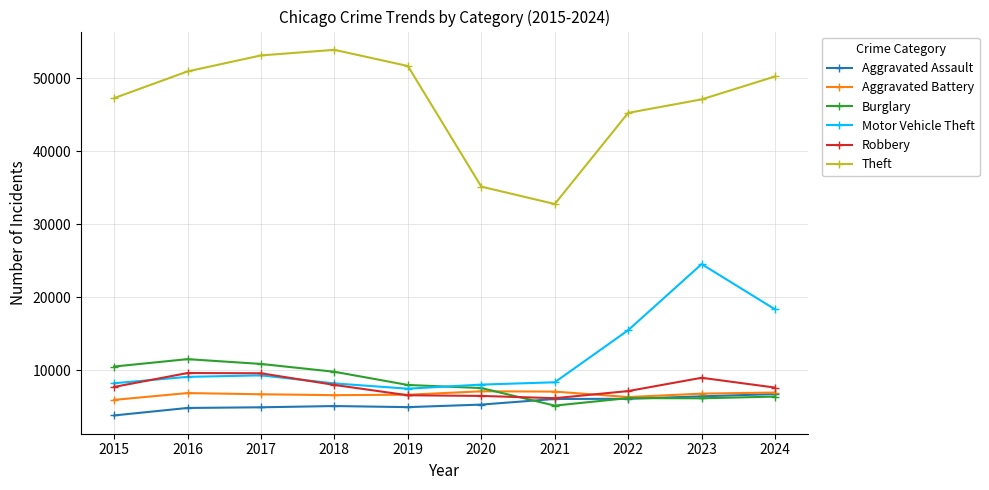

True or false: Motor Vehicle Theft and Aggravated Assault cross at least once.

False